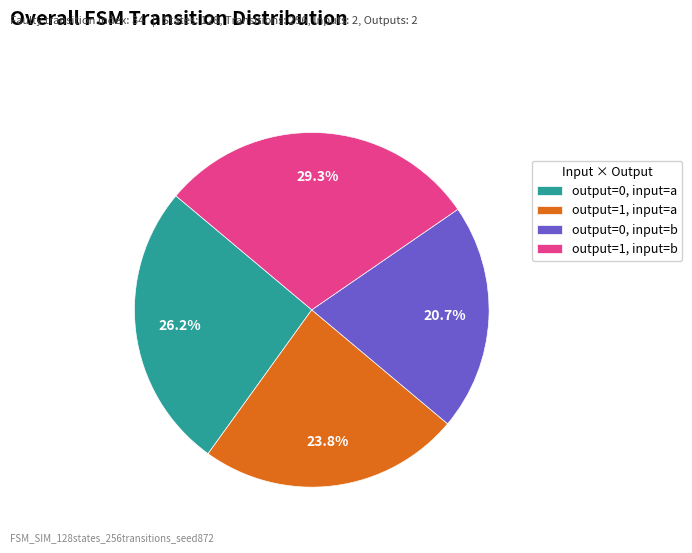

To the nearest percent, what is the average slice percentage?

25%